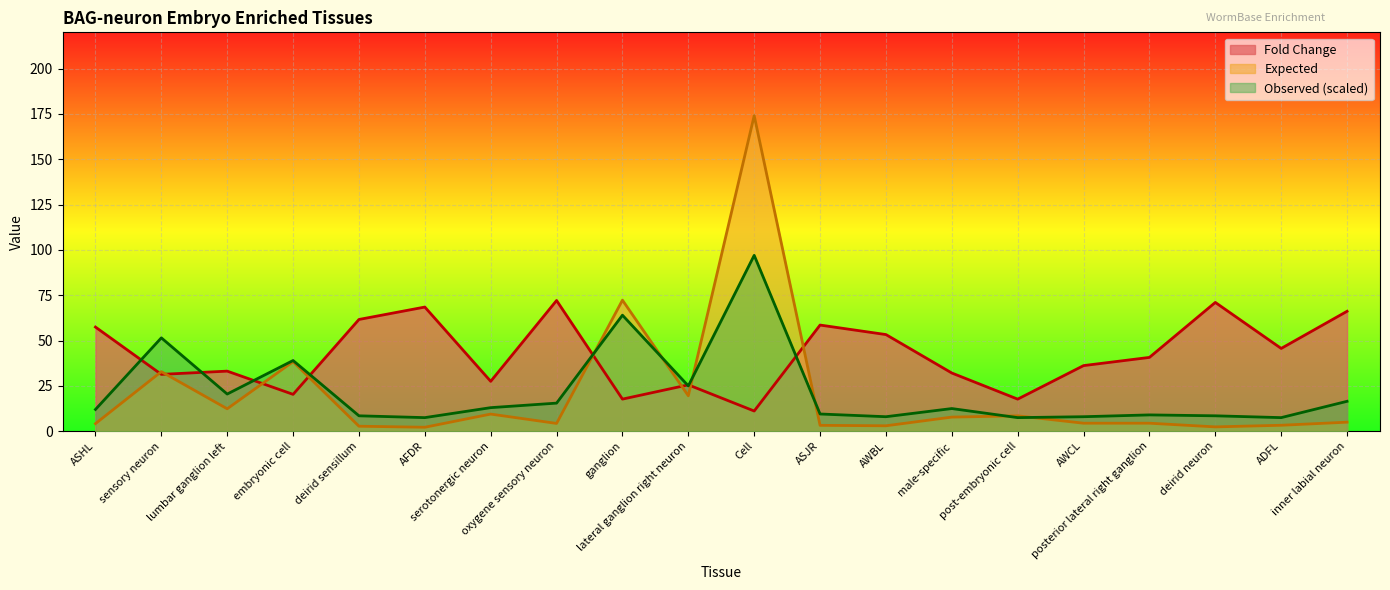

What is the label of the 12th point from the left?

ASJR